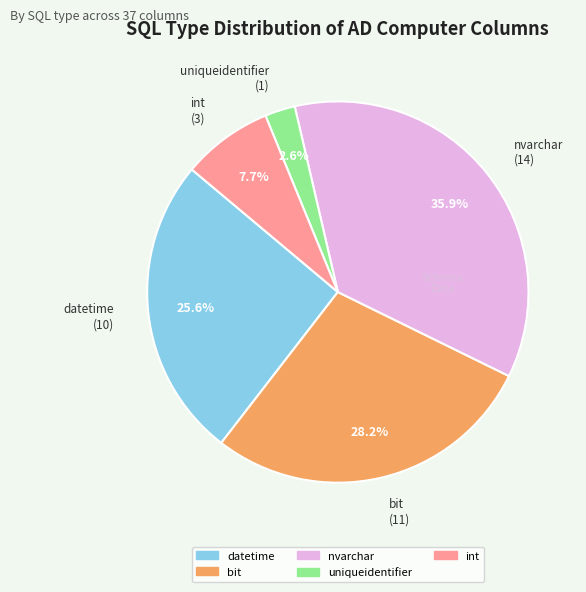

Is there any slice that represents more than half of the pie?

No